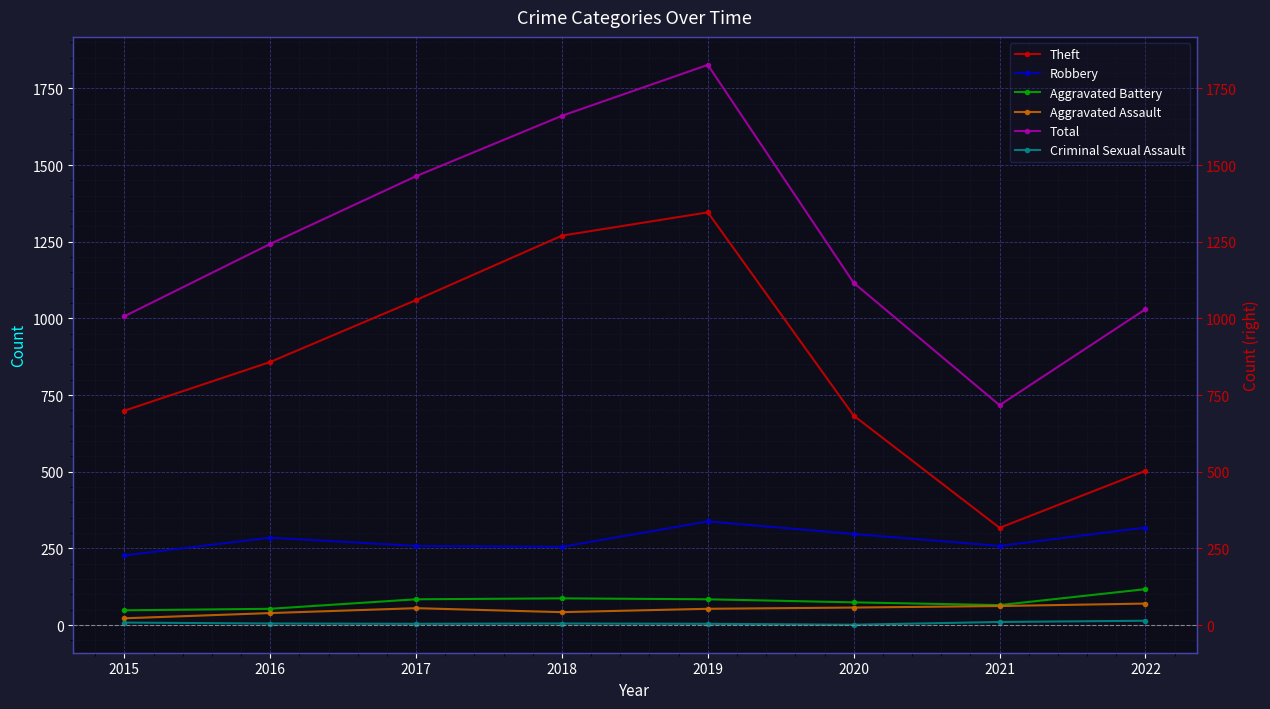

Which label corresponds to the largest value in the chart?

2019